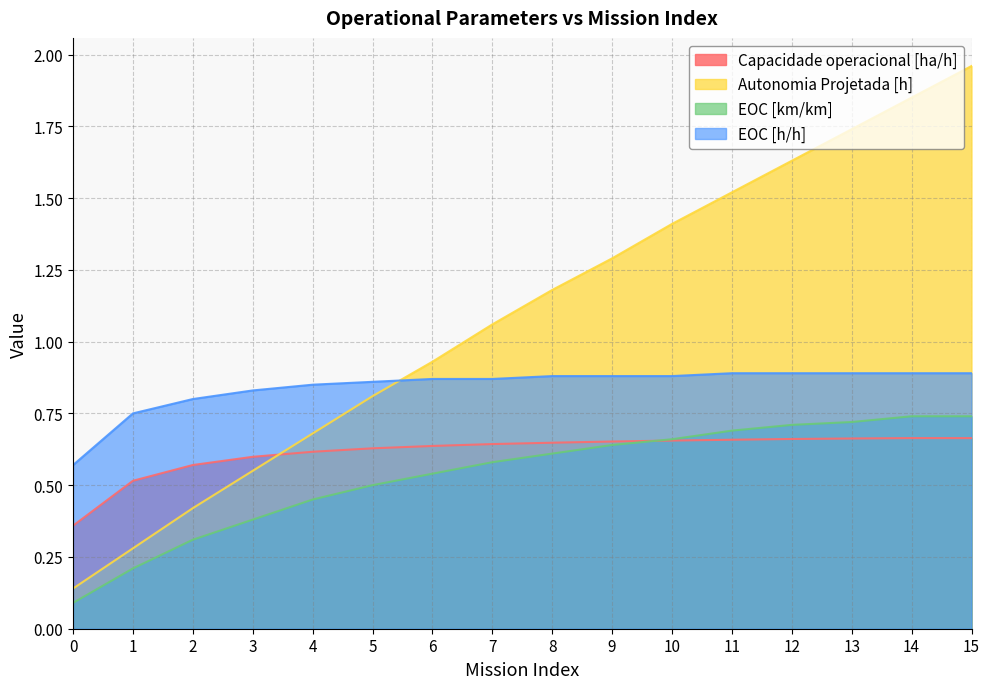

Count the EOC [h/h] values in the range 0 to 1.

16